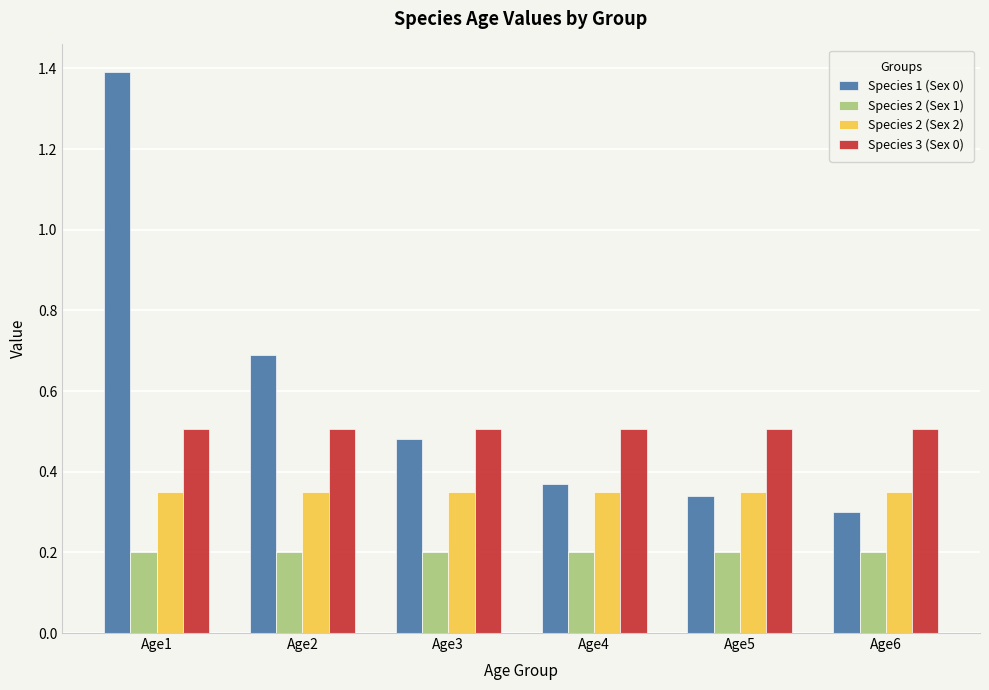

What is the sum of the Species 3 (Sex 0) values at Age4 and Age5?

1.0